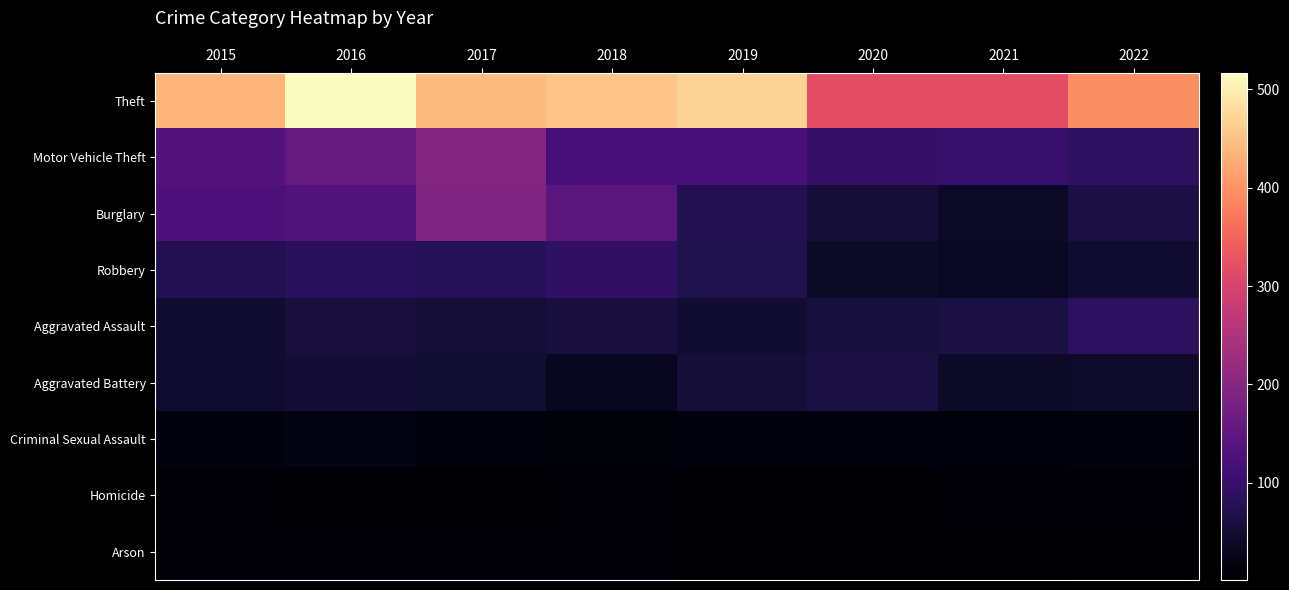

What is the greatest value displayed?

517